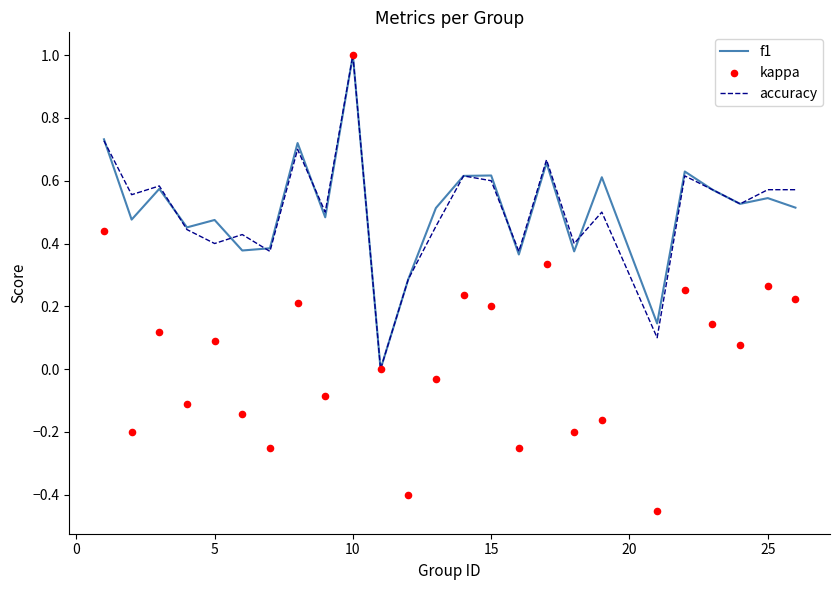

Is the value of kappa at 21 greater than the value of accuracy at 10?

No